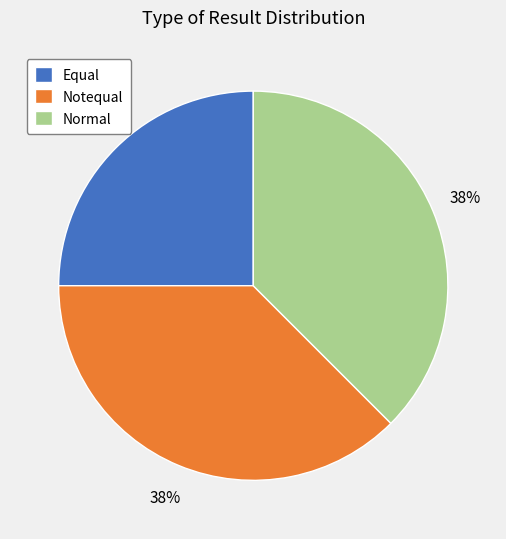

The Equal slice represents 32% of the pie. True or false?

False